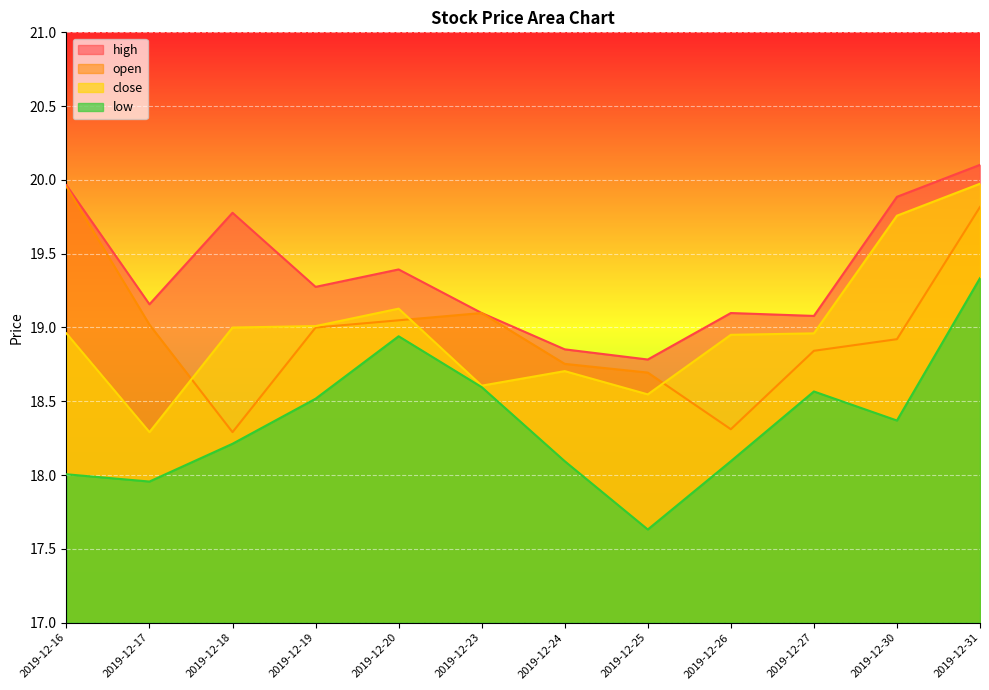

True or false: high has more than 2 interior local peaks.

True